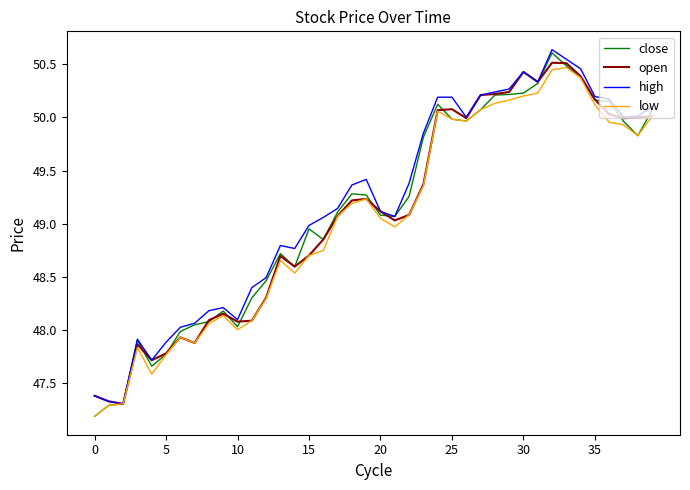

What is the smallest value displayed?

47.2